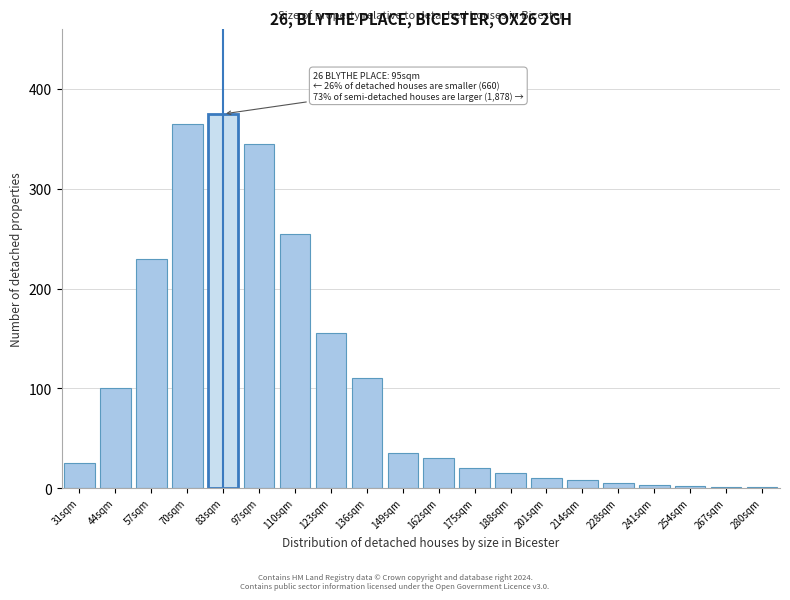

What is the sum of all values?

2090